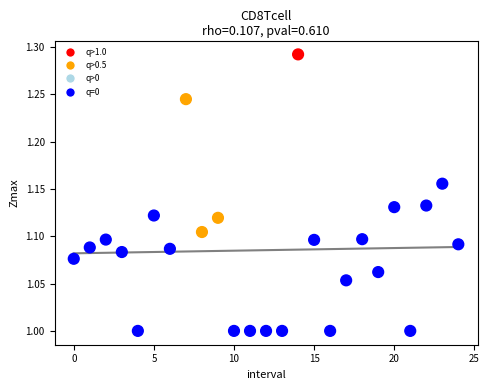

How many data points are displayed?

25